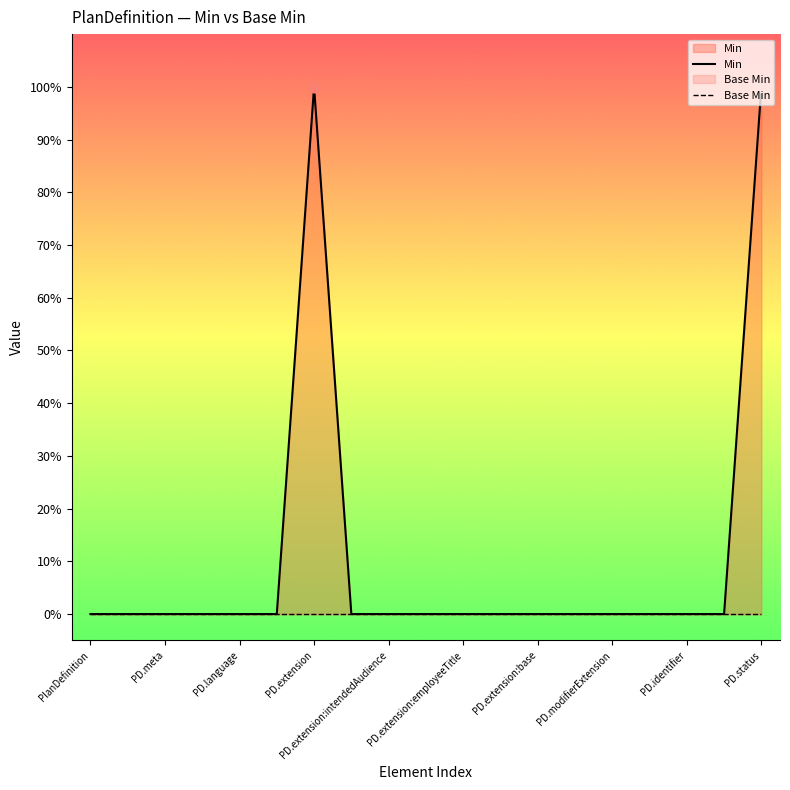

What are all the series names shown in the legend?

Min, Base Min